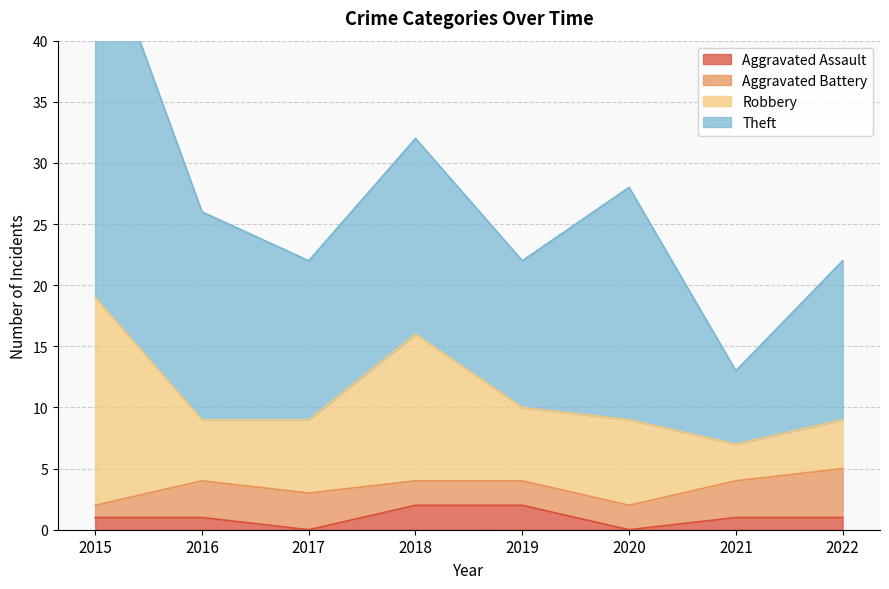

What is the difference between the maximum and minimum values in the Theft series?

25